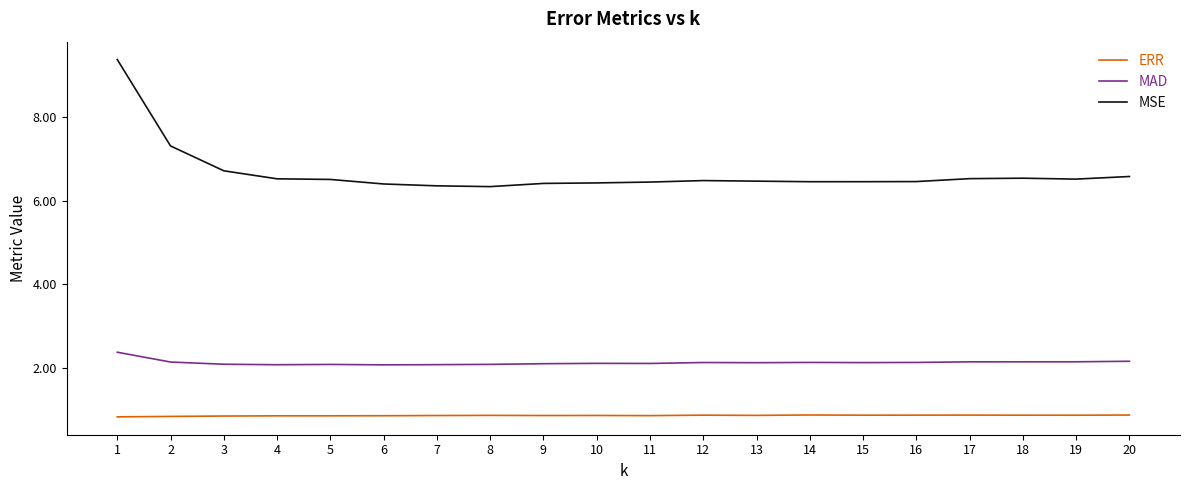

What is the approximate value of MAD at 8?

2.1